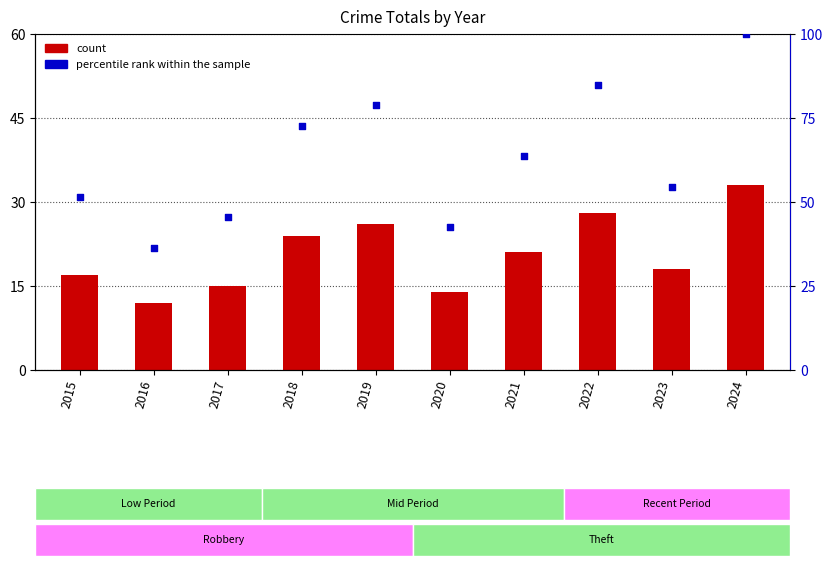

Which series has the largest total across all categories?

percentile rank within the sample